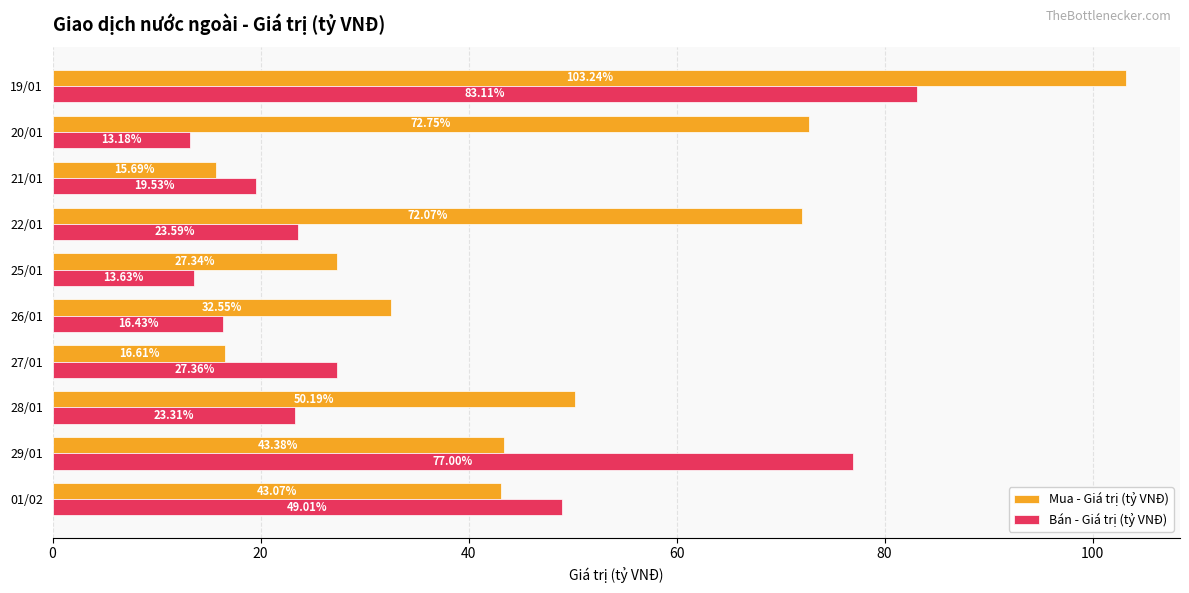

At which category is the sum across all series the highest?

19/01